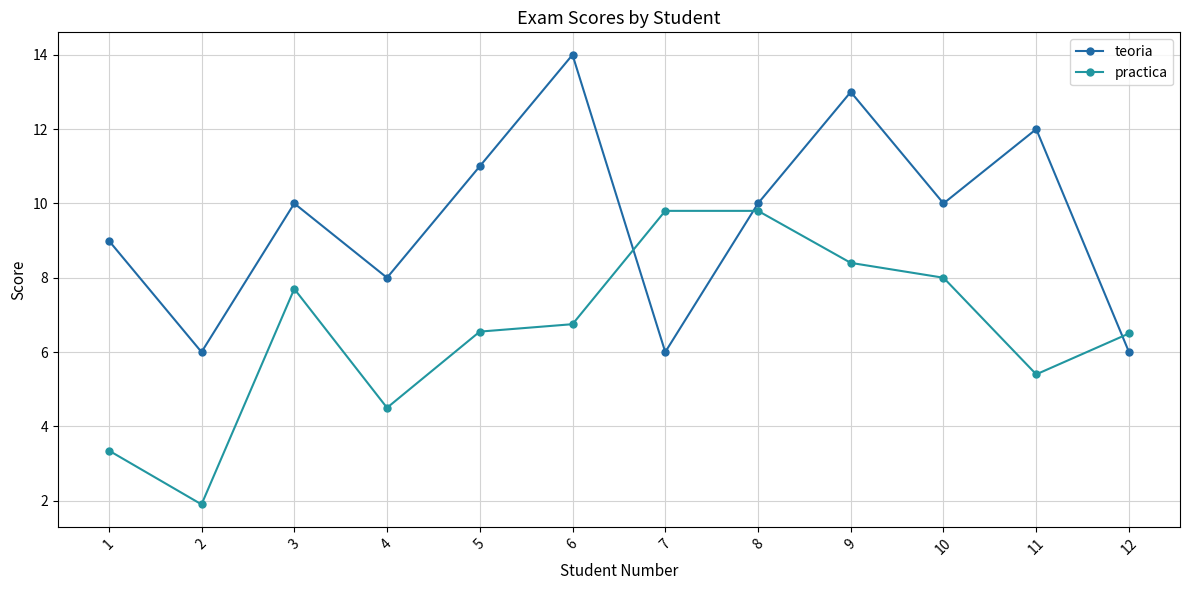

The teoria series shows 6.0 at 2. True or false?

True